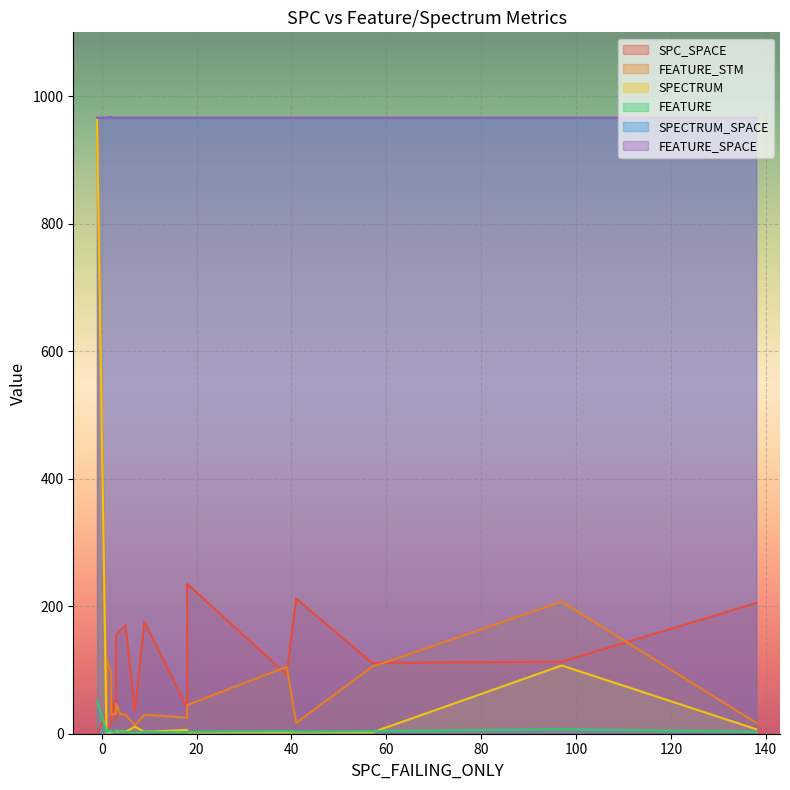

At which category does the chart reach its peak across all series?

18